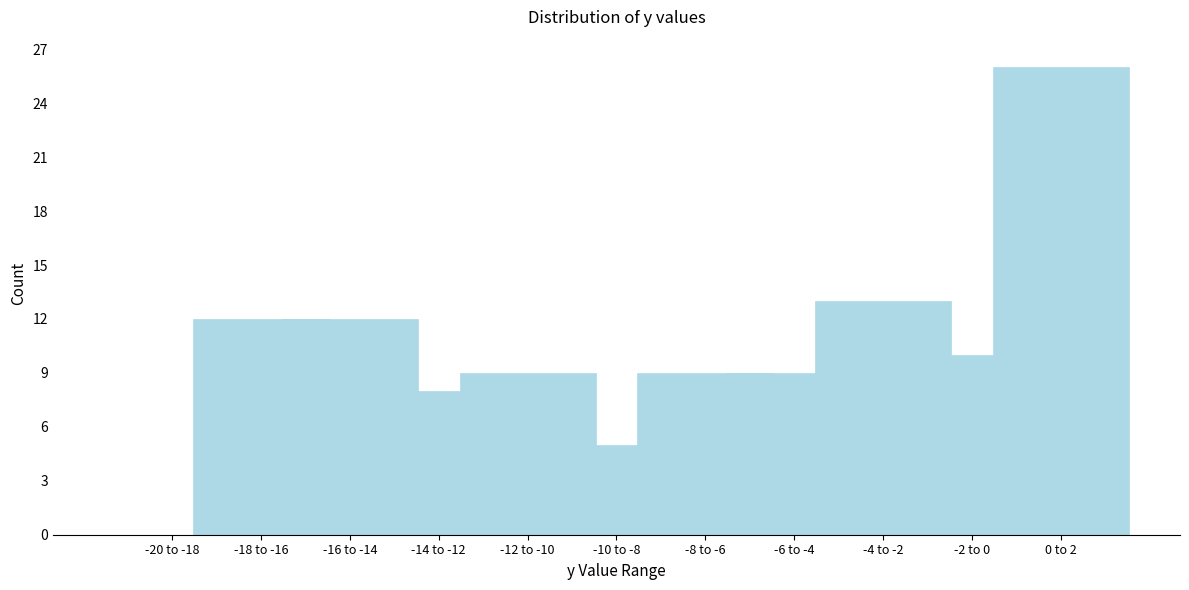

Reading left to right, transcribe all the data shown in this chart.

-20 to -18=0	-18 to -16=12	-16 to -14=12	-14 to -12=8	-12 to -10=9	-10 to -8=5	-8 to -6=9	-6 to -4=9	-4 to -2=13	-2 to 0=10	0 to 2=26